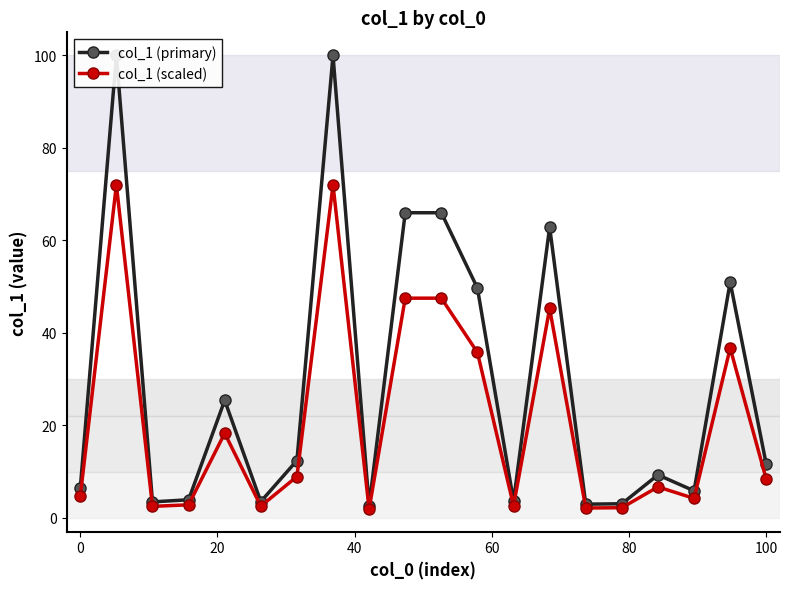

True or false: col_1 (scaled) has more than 0 interior local peaks.

True